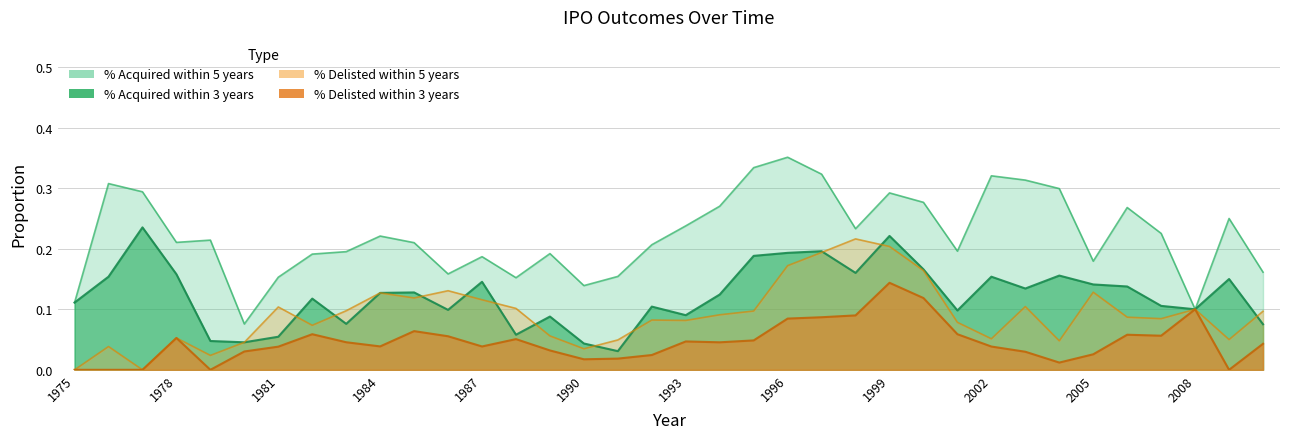

How many lines are shown in the chart?

4